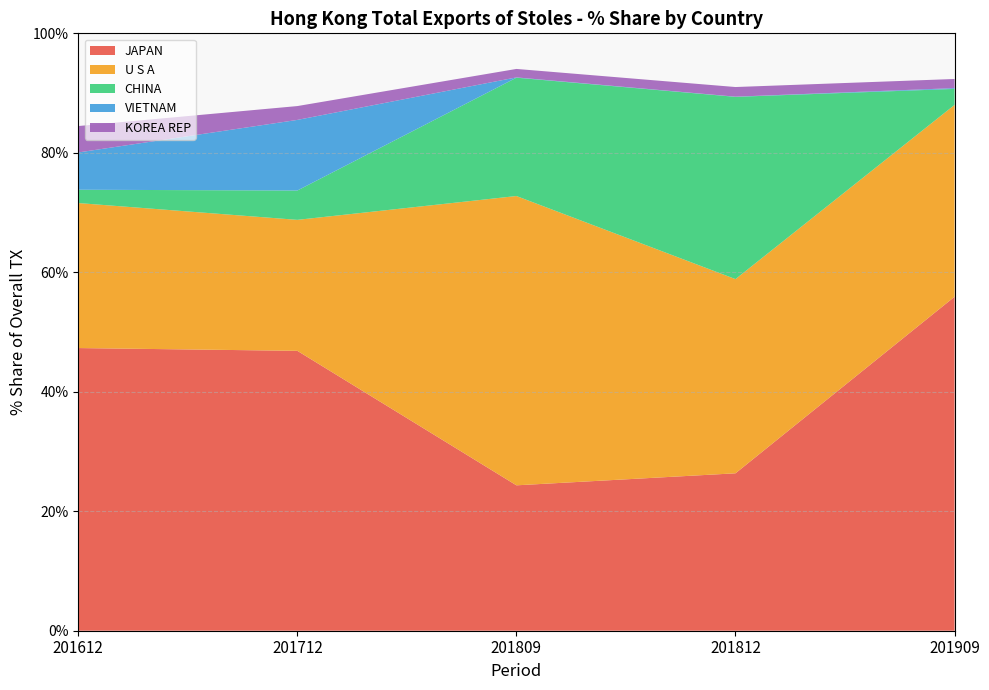

Reading right to left, extract all data points from this chart.

JAPAN: 55.9	26.4	24.3	46.9	47.3
U S A: 32.1	32.5	48.4	21.9	24.3
CHINA: 2.7	30.5	19.8	4.9	2.2
VIETNAM: 0.1	0.0	0.1	11.8	6.2
KOREA REP: 1.5	1.6	1.4	2.3	4.4